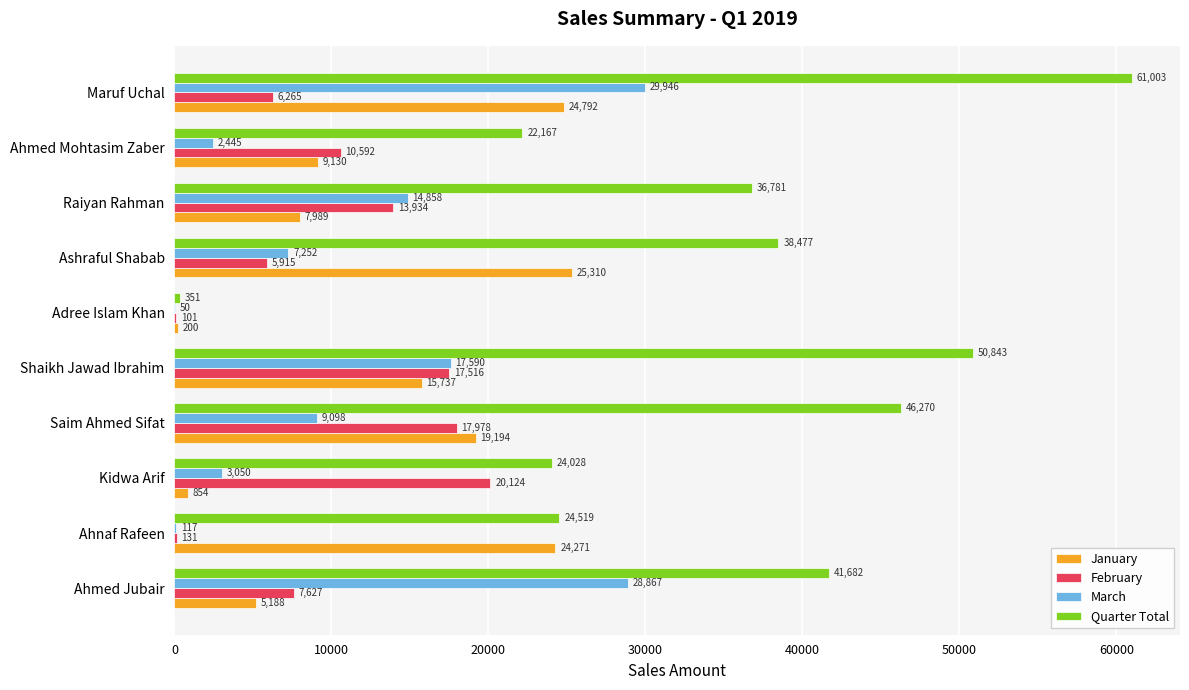

Which series changed the most between Saim Ahmed Sifat and Adree Islam Khan?

Quarter Total